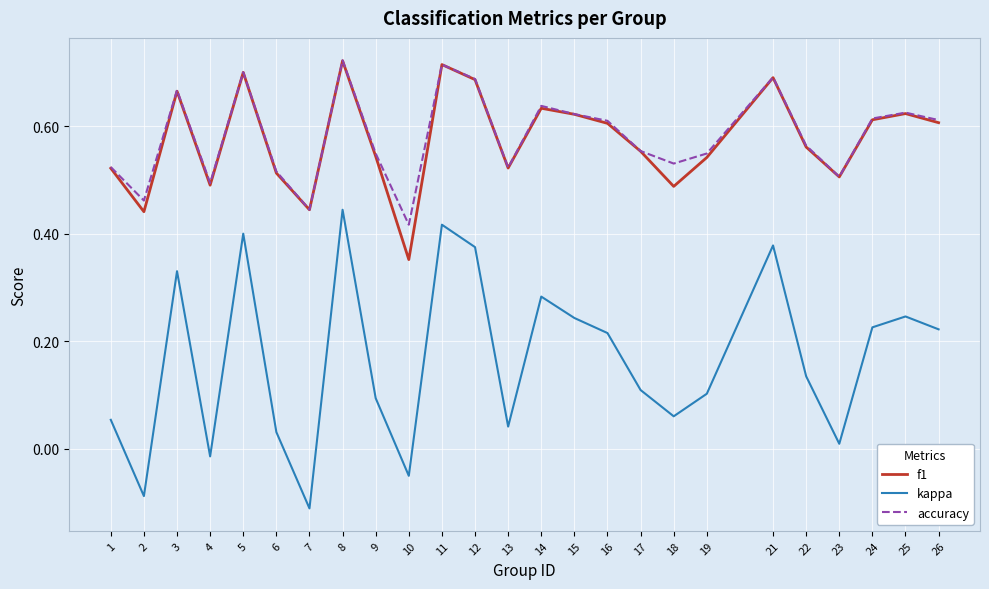

What is the total value across all series at 6?

1.1